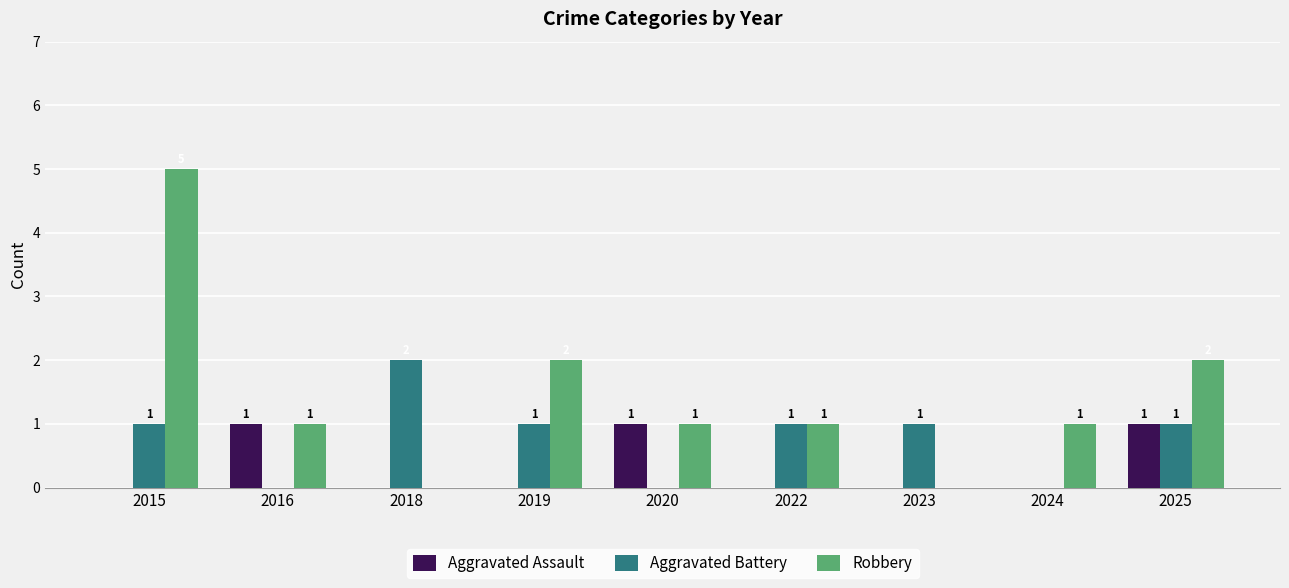

How many groups of bars are there?

9